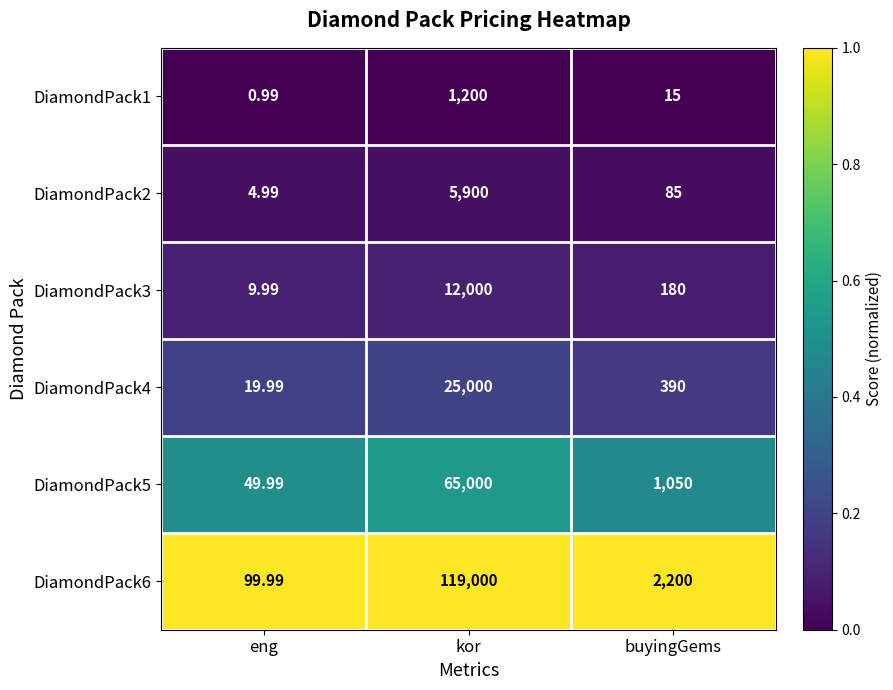

At which label is DiamondPack6 closest to 59549?

buyingGems